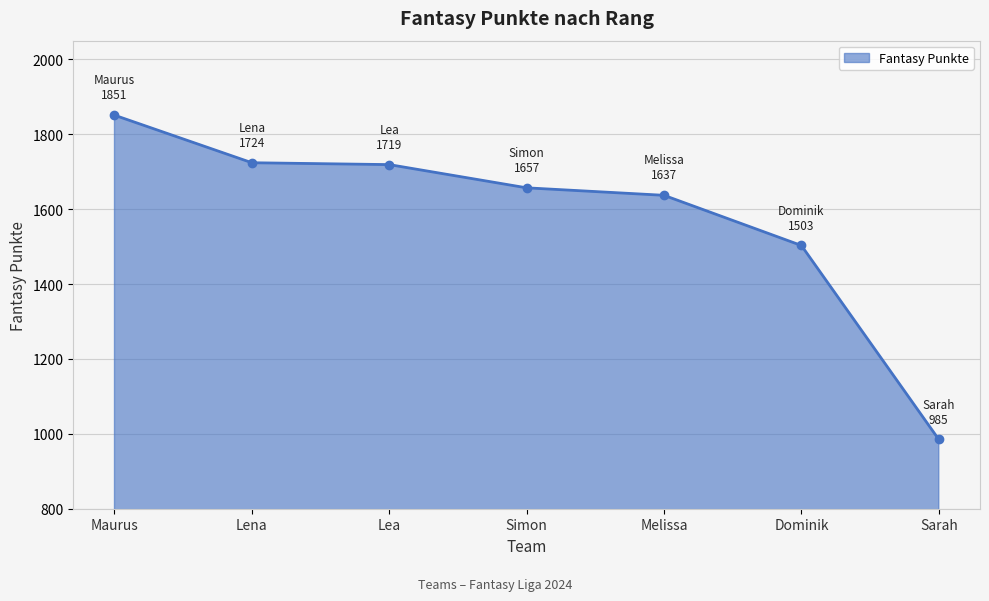

What position from the left is Maurus?

1